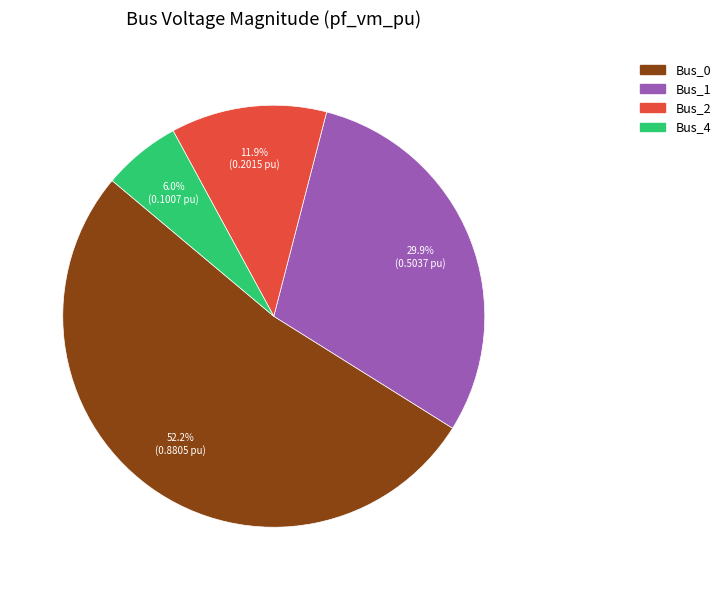

Is there a majority slice in this chart?

Yes